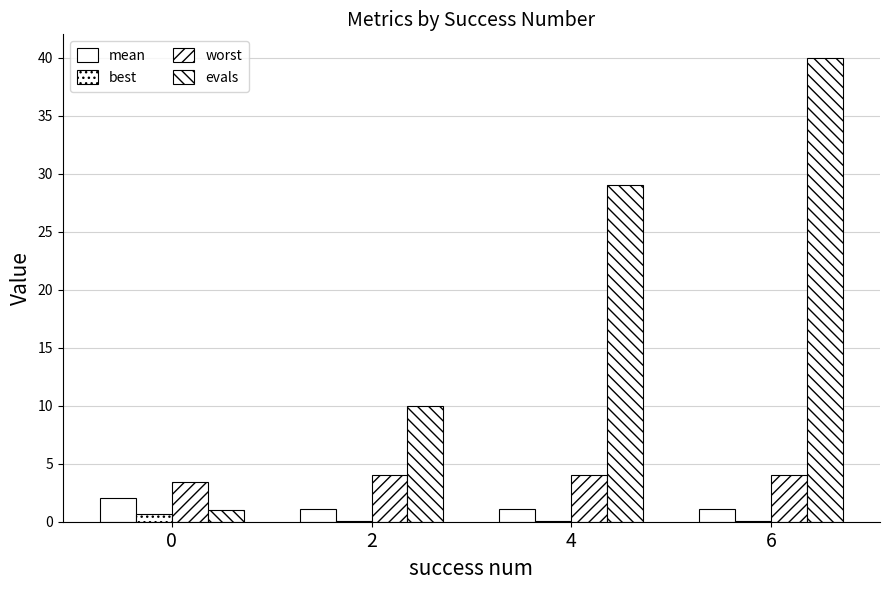

How many groups of bars are there?

4